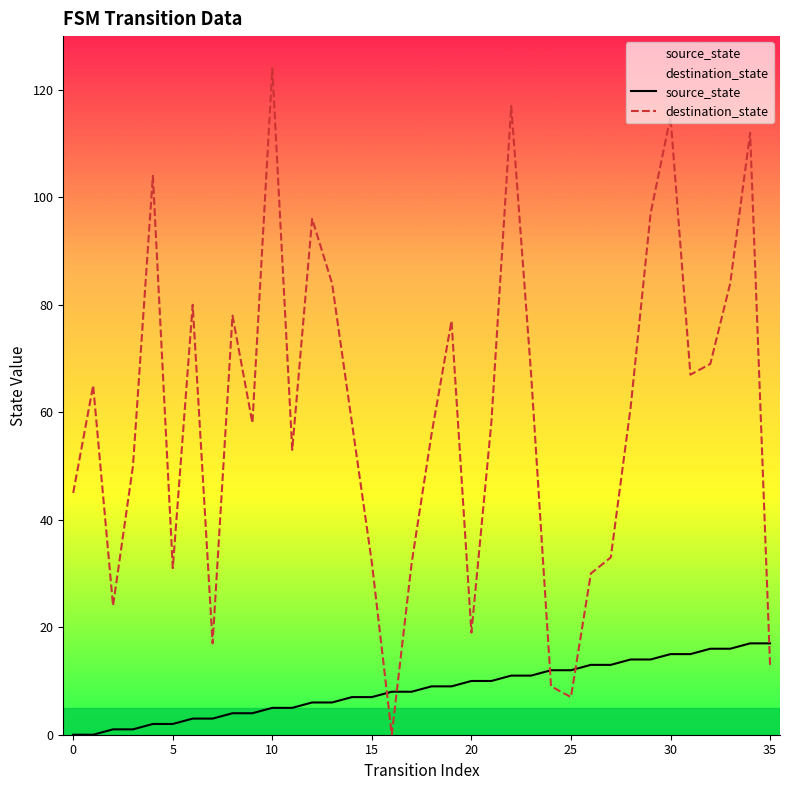

List the series in order of their peak value, highest first.

destination_state, source_state